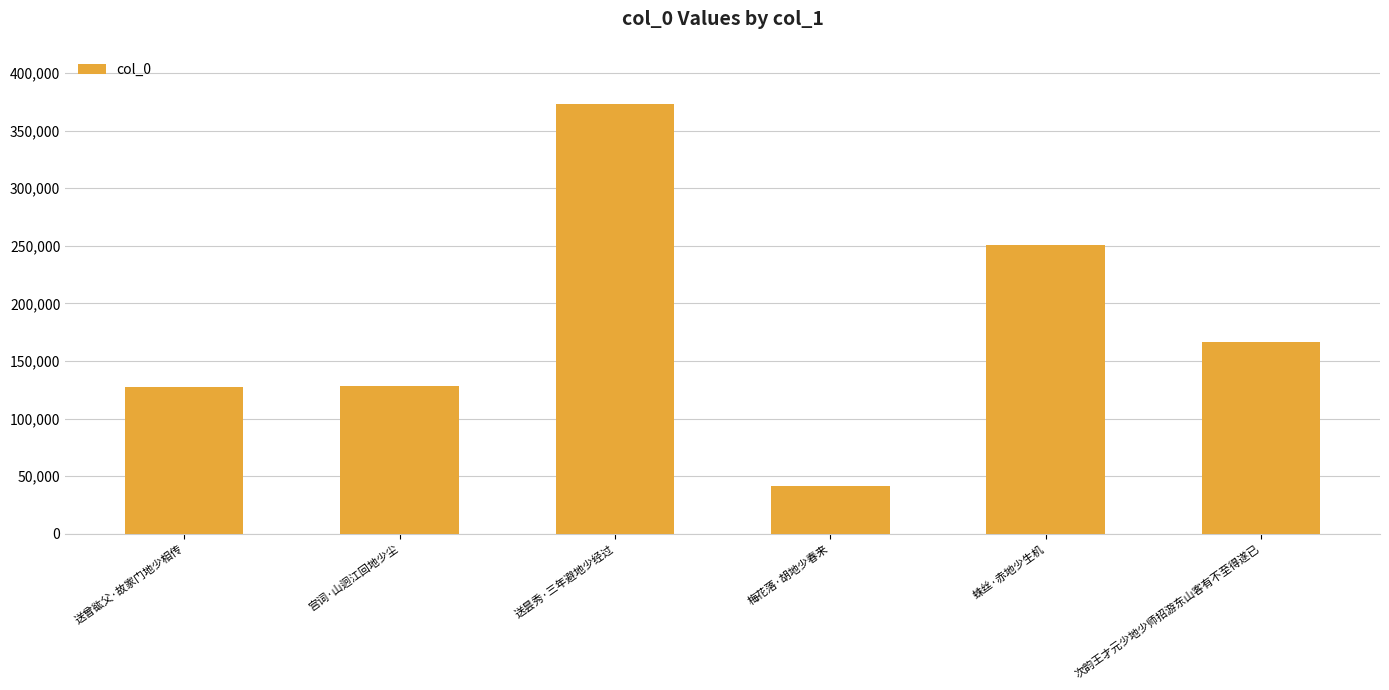

Approximately how many times larger is the value at 蛛丝·赤地少生机 compared to 梅花落·胡地少春来?

6.0